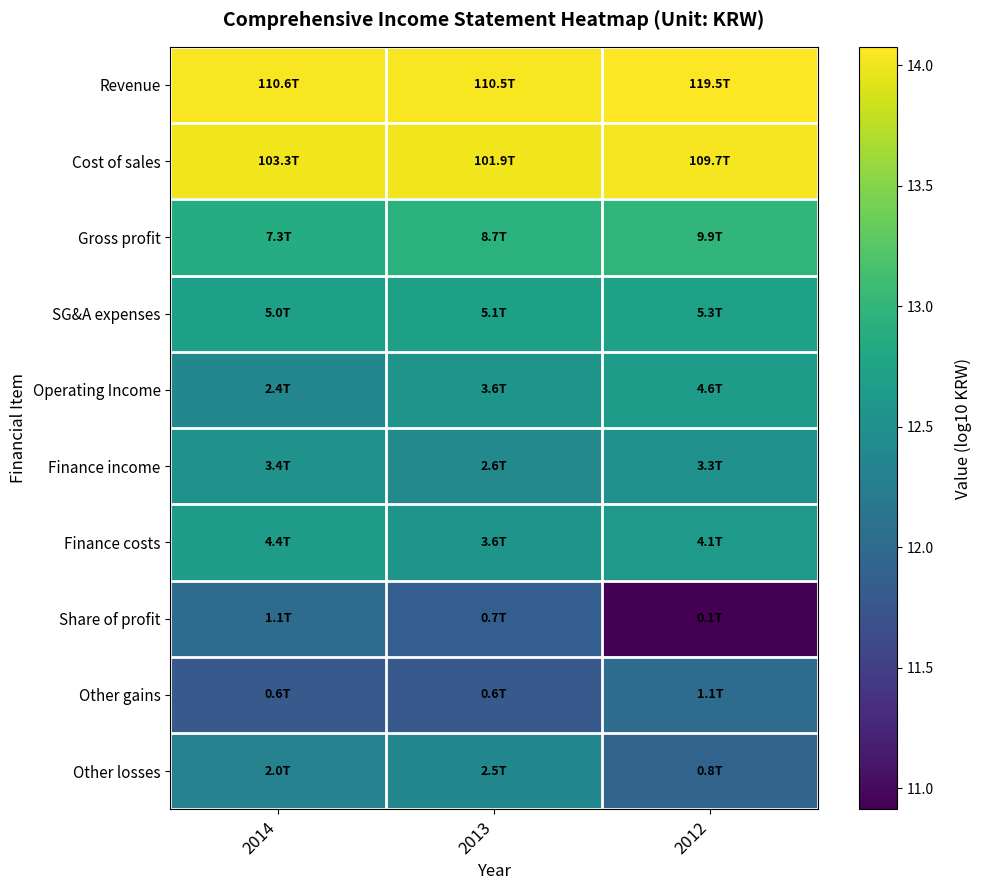

Count the number of categories in the chart.

3